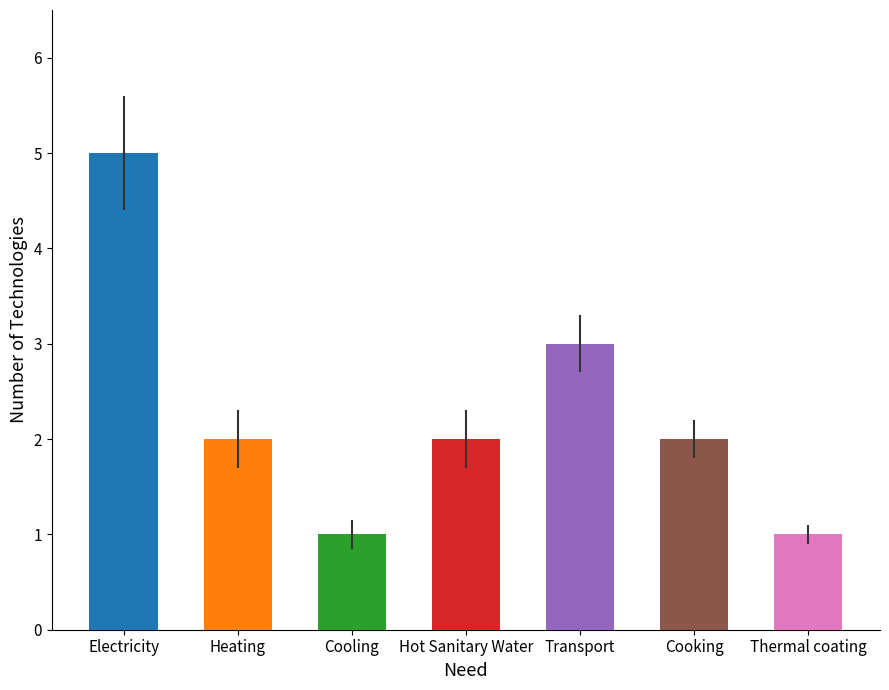

What is the difference between the maximum and minimum values?

4